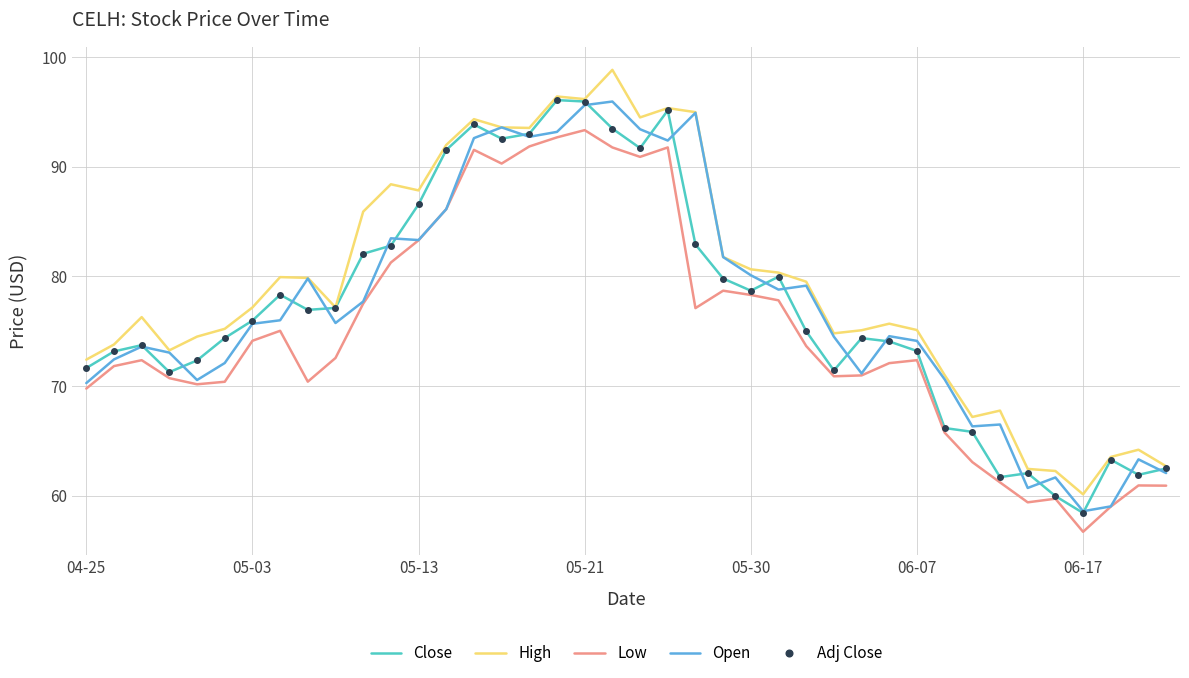

Does the chart have visible grid lines?

Yes